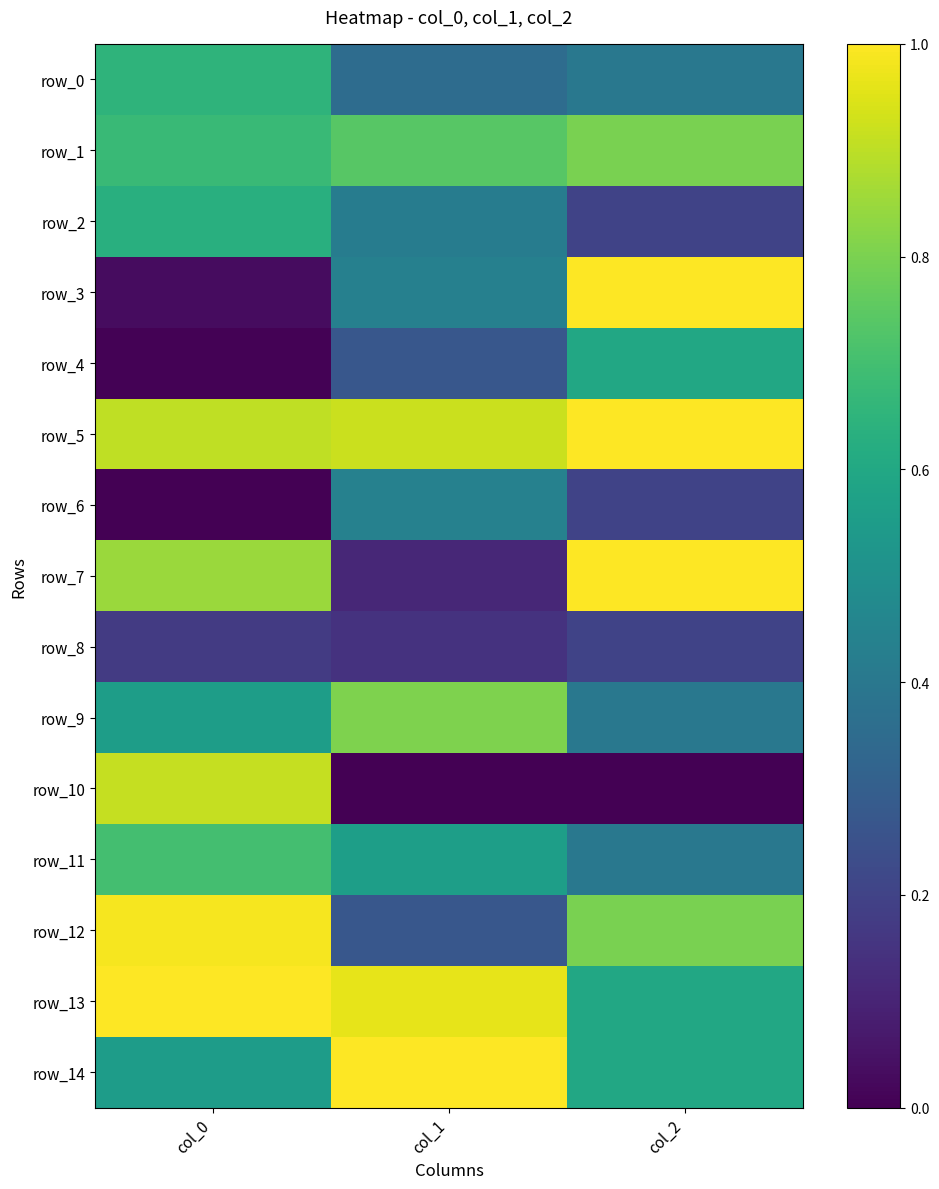

What is the maximum value for row_10?

0.9